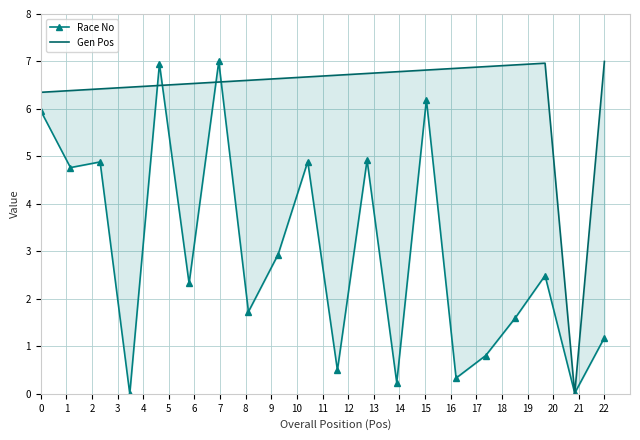

True or false: Race No and Gen Pos intersect in this chart.

True